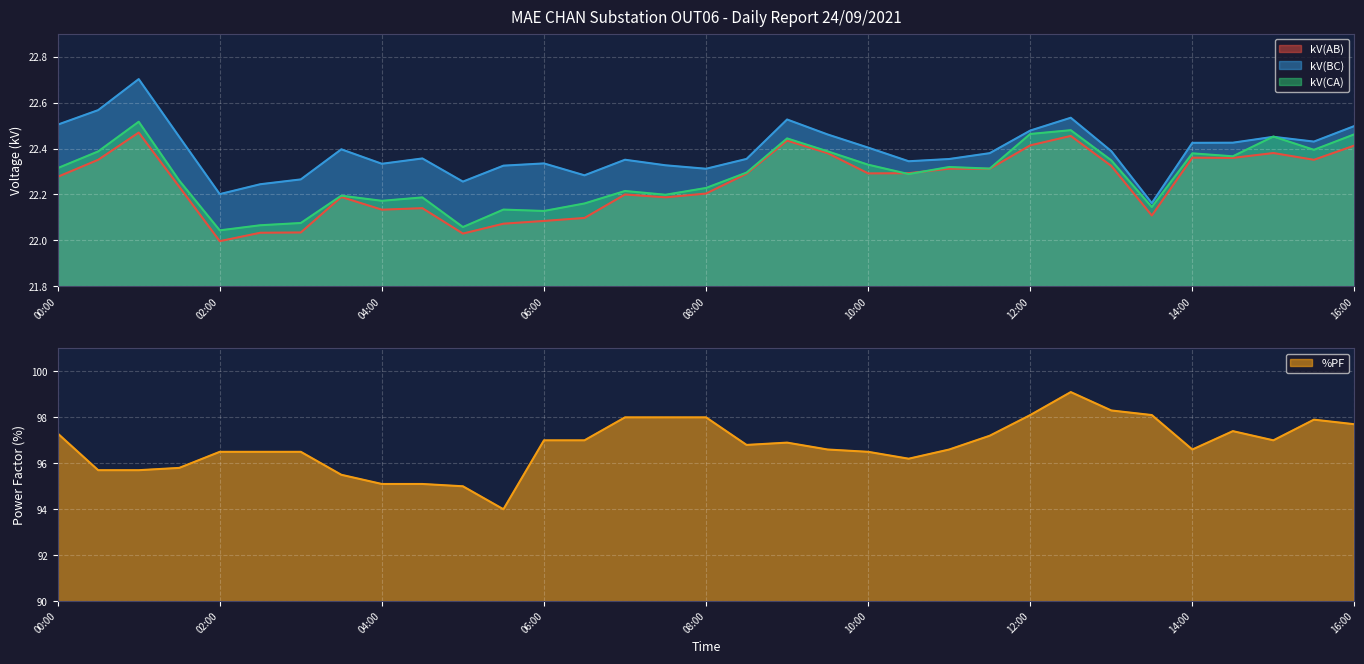

Rank the series by their maximum value, from highest to lowest.

%PF, kV(BC), kV(CA), kV(AB)